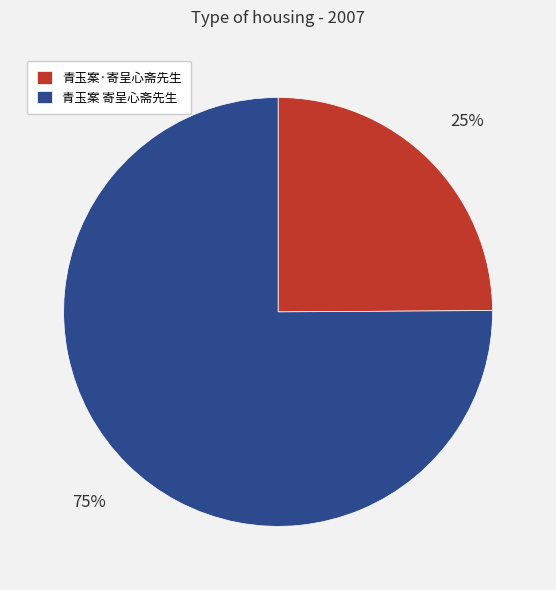

Is it true that 青玉案·寄呈心斋先生 is 25% of the pie?

True